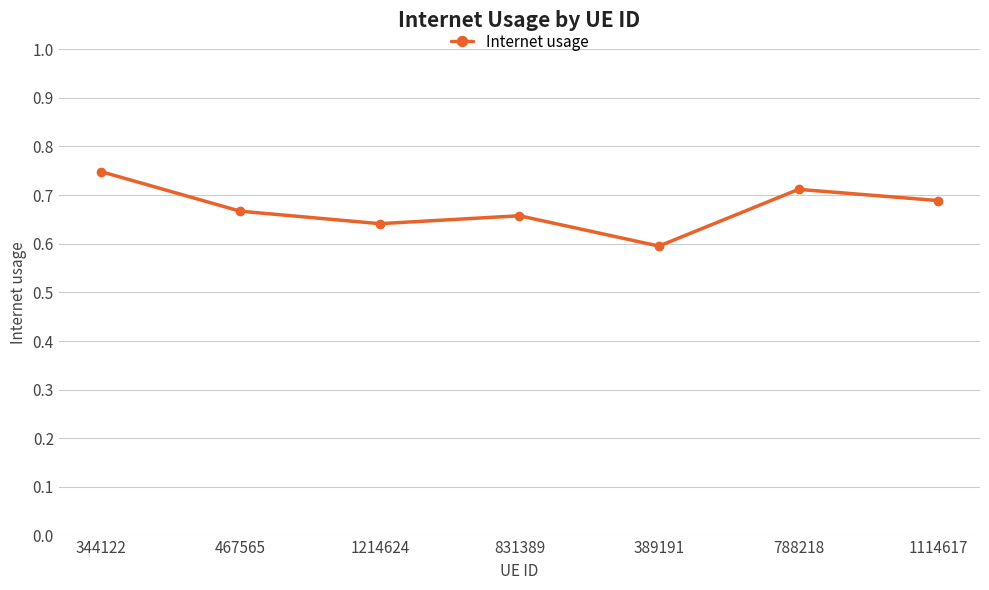

Rank the categories by value from highest to lowest.

344122, 788218, 1114617, 467565, 831389, 1214624, 389191